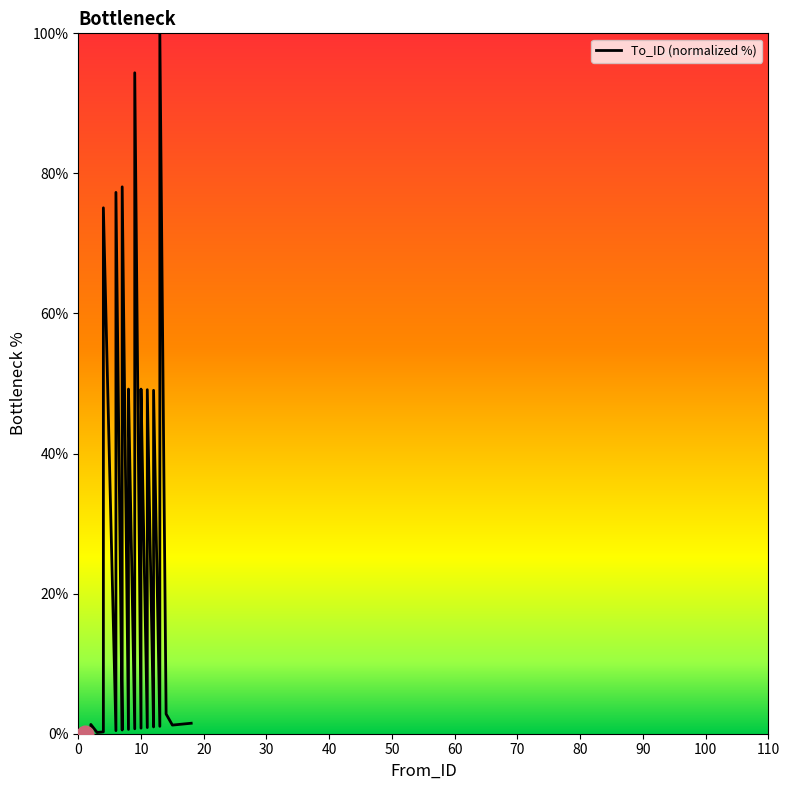

How many points are higher than both their immediate neighbors (excluding endpoints)?

10